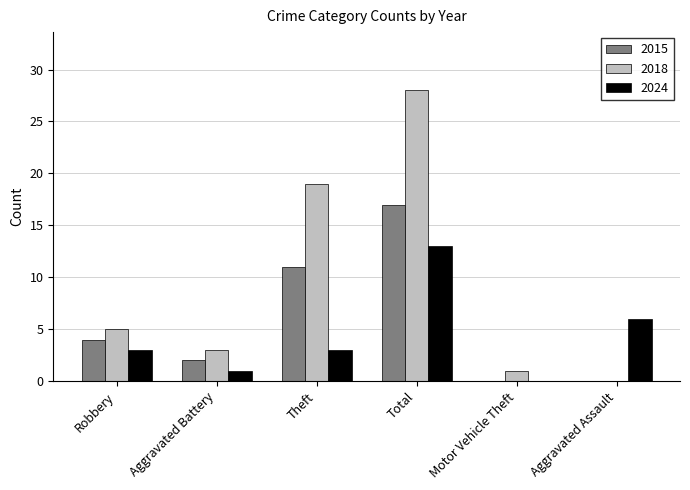

Reading left to right, what are all the values shown in this chart?

2015: Robbery=4	Aggravated Battery=2	Theft=11	Total=17	Motor Vehicle Theft=0	Aggravated Assault=0
2018: Robbery=5	Aggravated Battery=3	Theft=19	Total=28	Motor Vehicle Theft=1	Aggravated Assault=0
2024: Robbery=3	Aggravated Battery=1	Theft=3	Total=13	Motor Vehicle Theft=0	Aggravated Assault=6